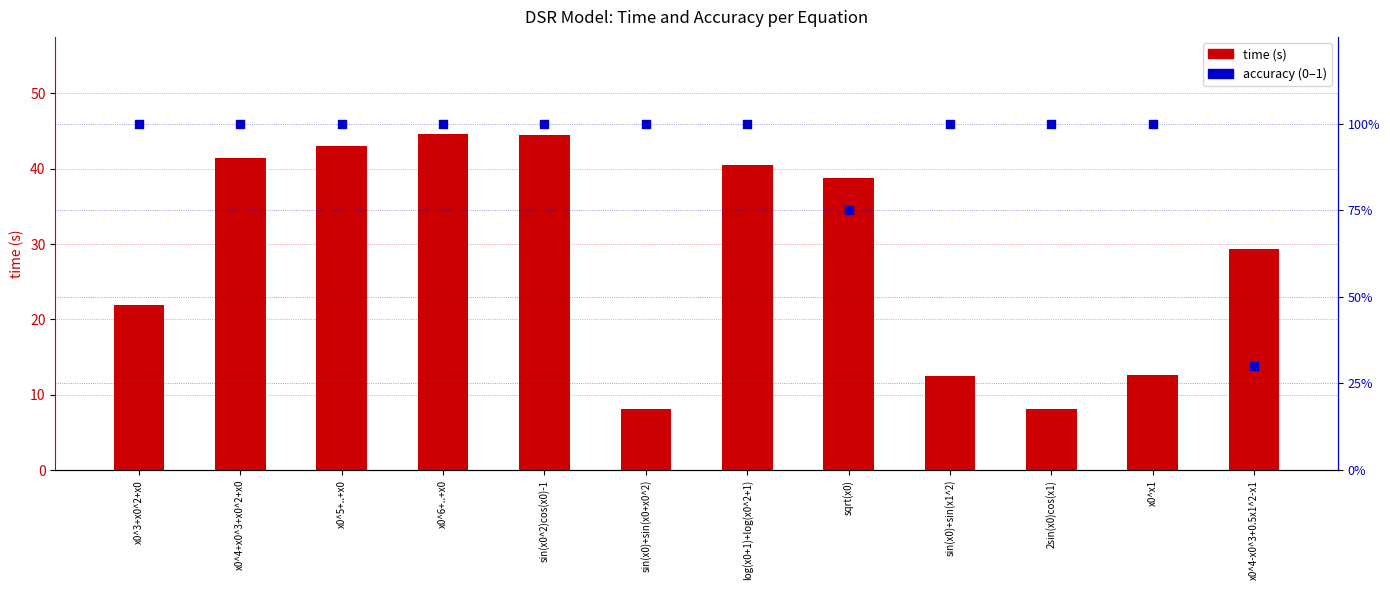

What are all the series names shown in the legend?

time (s), accuracy